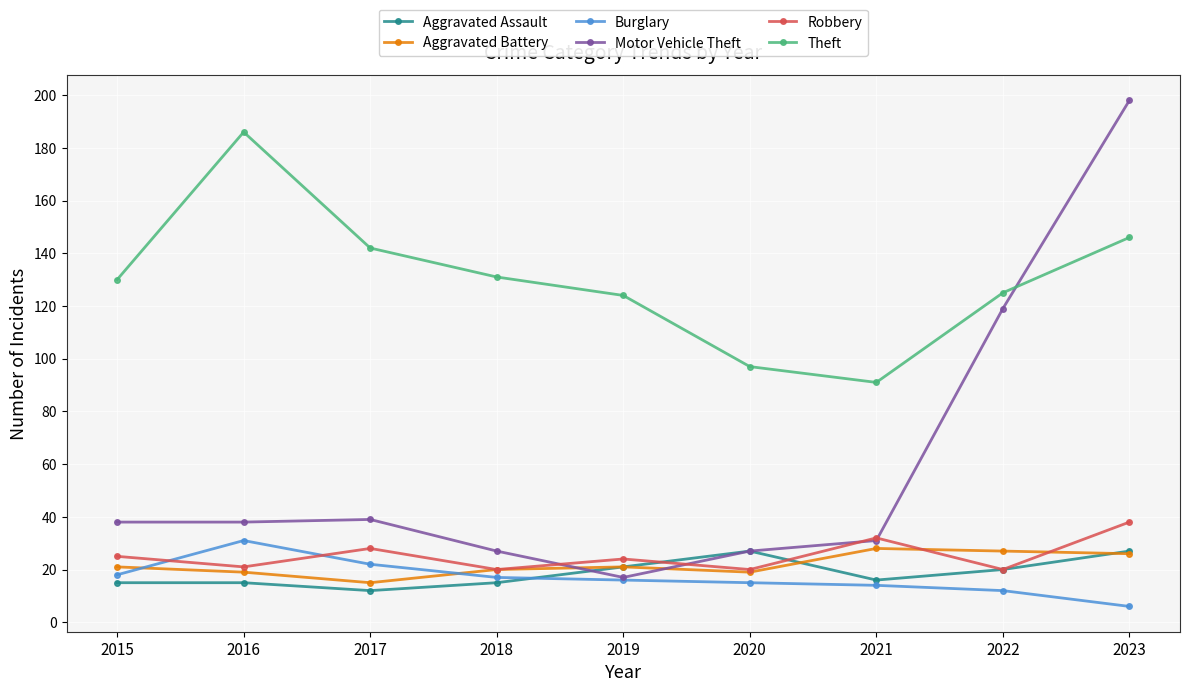

What is the value of the Theft point at the 5th from the left?

124